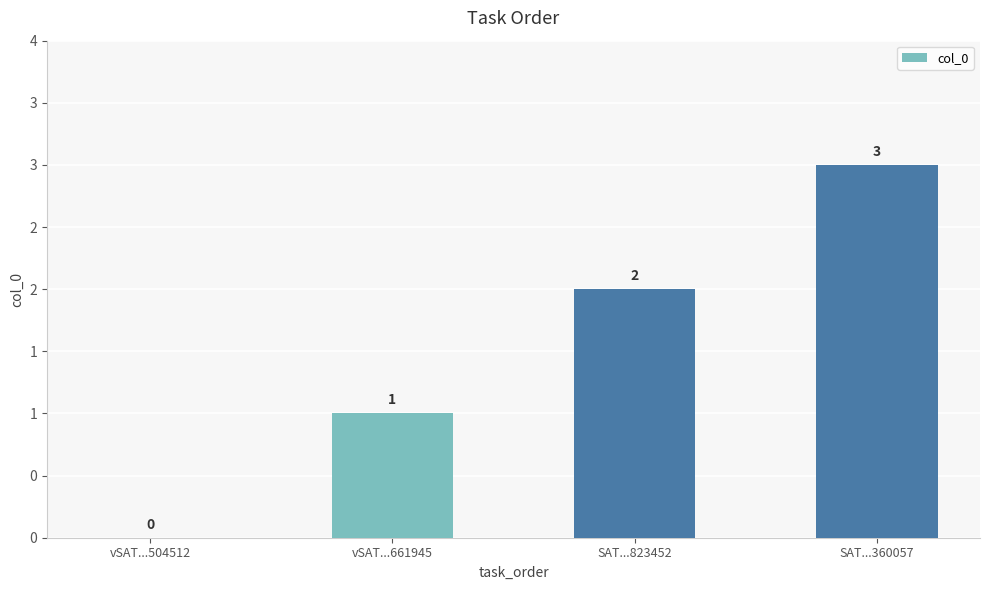

Reading left to right, extract all data points from this chart.

0	1	2	3